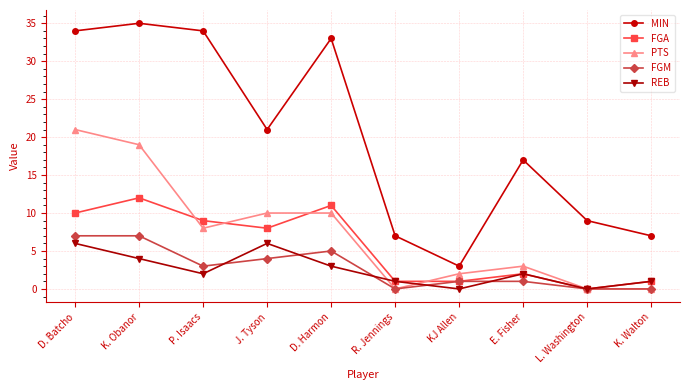

At which category does FGA reach its first local peak?

K. Obanor